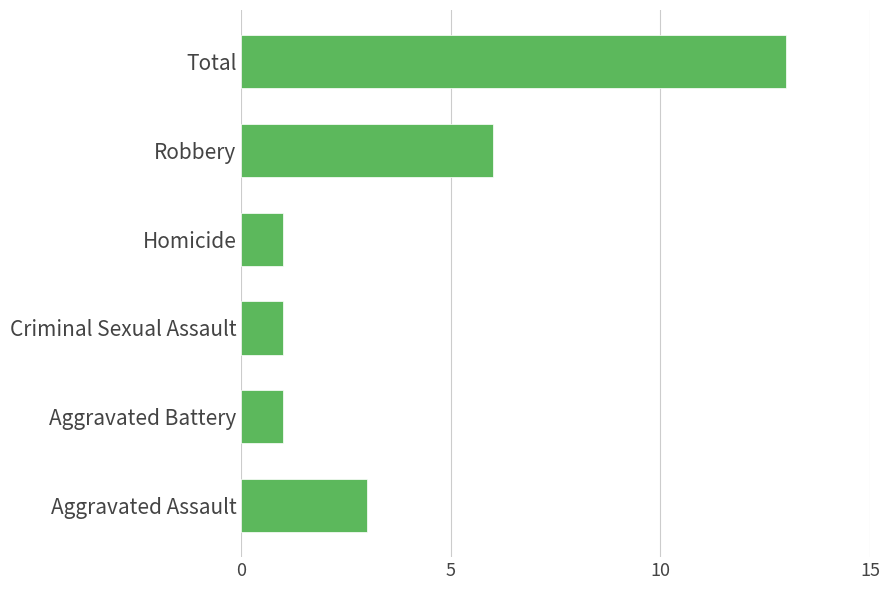

Approximately how many times larger is the value at Total compared to Robbery?

2.2